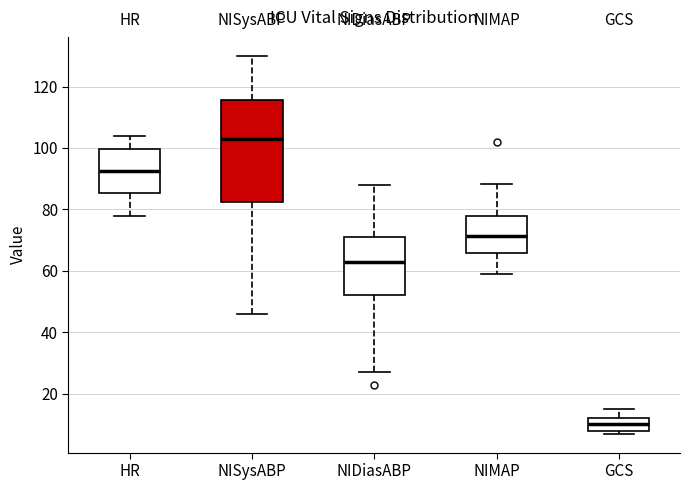

Which box has the lowest median line?

GCS